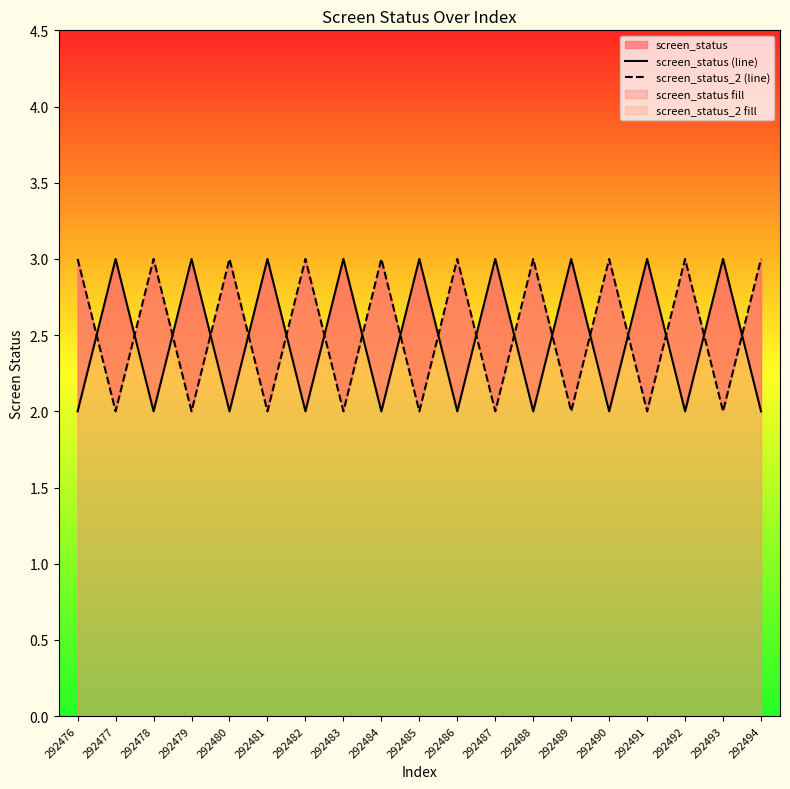

Reading left to right, list all the values displayed in this chart.

screen_status (line): 292476=2	292477=3	292478=2	292479=3	292480=2	292481=3	292482=2	292483=3	292484=2	292485=3	292486=2	292487=3	292488=2	292489=3	292490=2	292491=3	292492=2	292493=3	292494=2
screen_status_2 (line): 292476=3	292477=2	292478=3	292479=2	292480=3	292481=2	292482=3	292483=2	292484=3	292485=2	292486=3	292487=2	292488=3	292489=2	292490=3	292491=2	292492=3	292493=2	292494=3